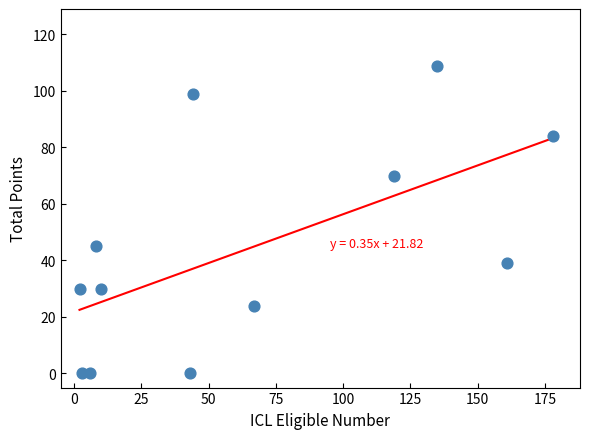

What is the average X value?

65